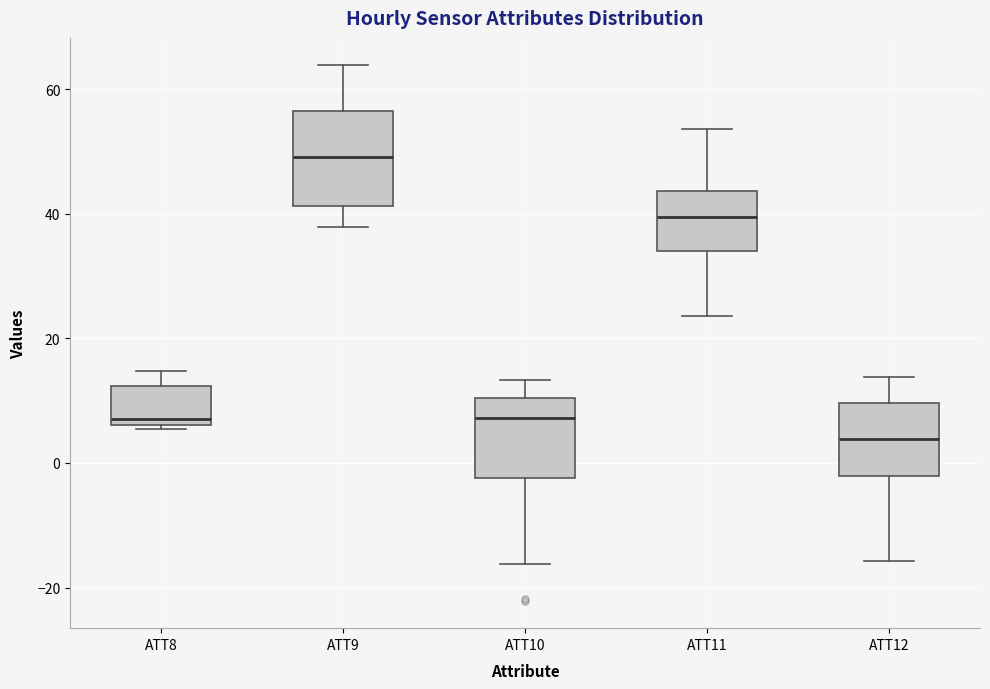

Where does the median line of the box for ATT9 sit on the y-axis? The values are not printed on the chart, so give them approximately, as read against the axis.

50